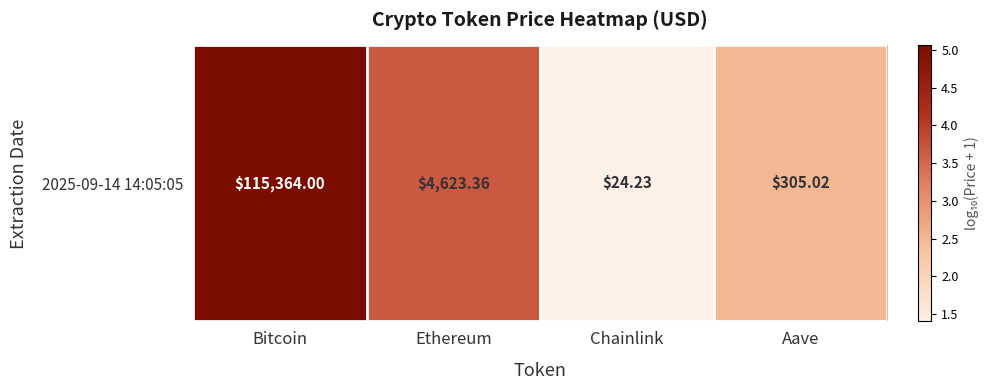

What is the ratio of the value at Chainlink to the value at Aave?

0.6